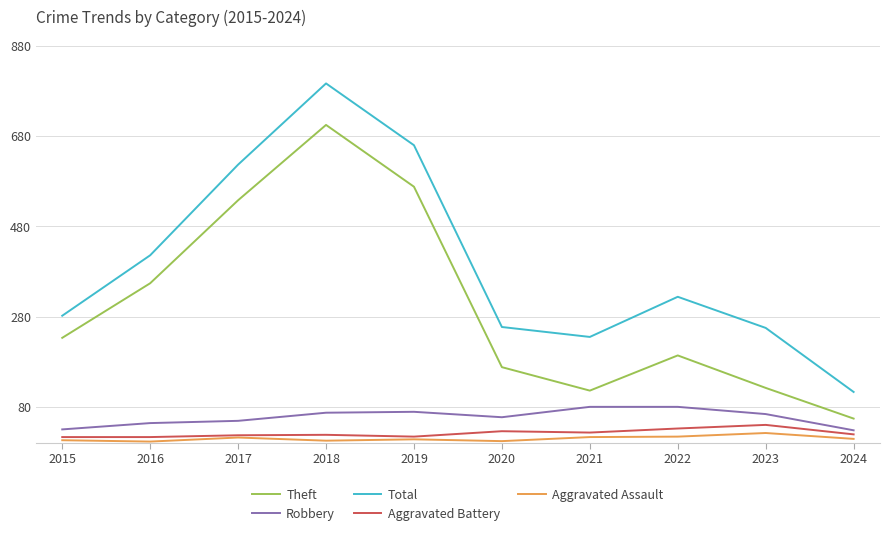

Is it true that Robbery equals 67 at 2018?

True